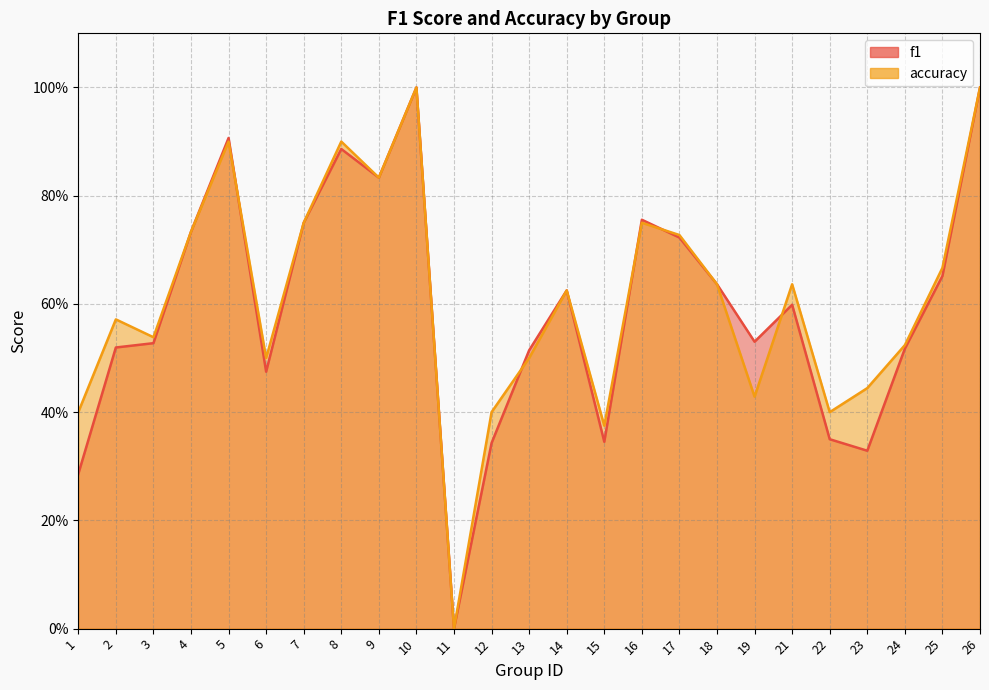

What is the total value across all series at 23?

0.8